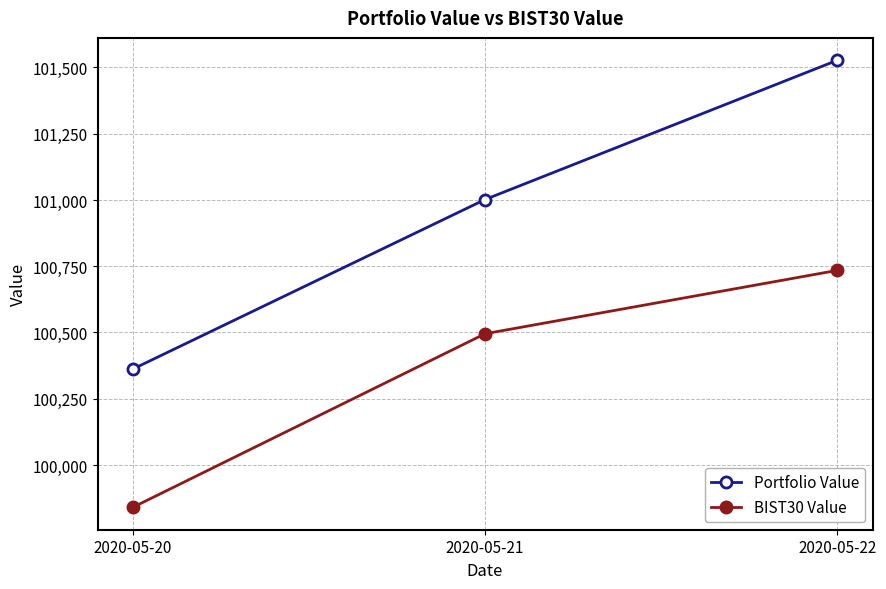

The value of Portfolio Value at 2020-05-21 is 101001.7. True or false?

True